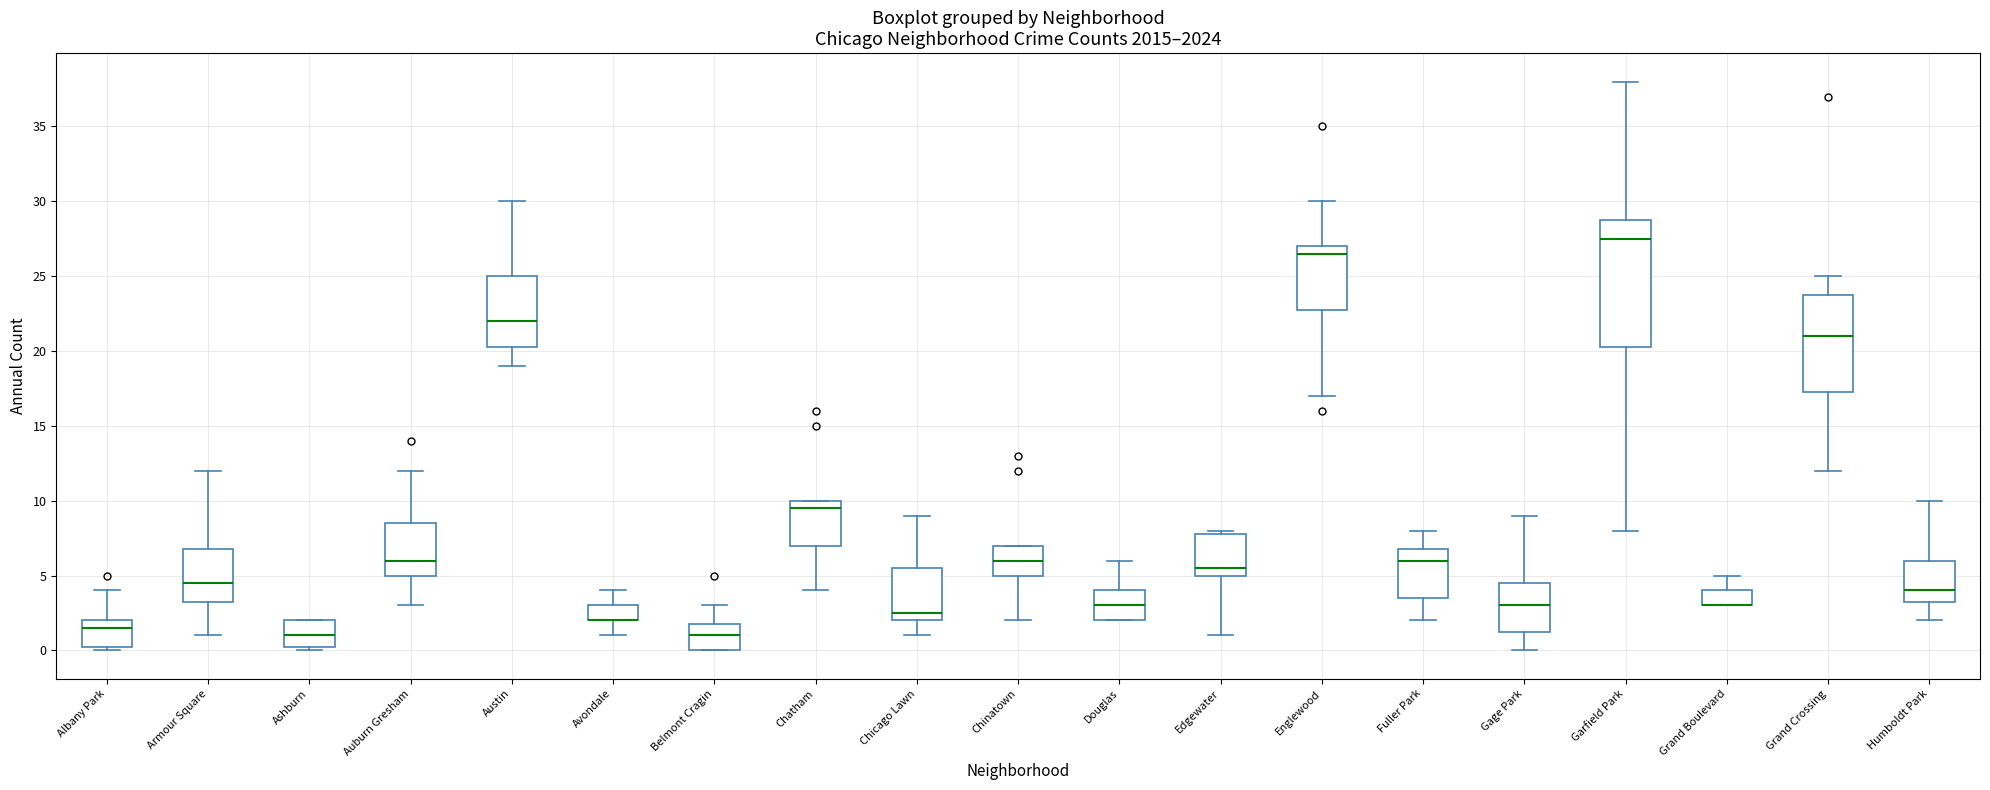

Reading left to right, transcribe this box plot: for each box, give where its median line is, the range the box spans, and where its two whiskers end, as read against the y-axis. The values are not printed on the chart, so give them approximately, as read against the axis.

Albany Park: median 1.5, box 0.5 to 2.0, whiskers 0.0 to 4.0
Armour Square: median 4.5, box 3.5 to 7.0, whiskers 1.0 to 12.0
Ashburn: median 1.0, box 0.5 to 2.0, whiskers 0.0 to 2.0
Auburn Gresham: median 6.0, box 5.0 to 8.5, whiskers 3.0 to 12.0
Austin: median 22.0, box 20.5 to 25.0, whiskers 19.0 to 30.0
Avondale: median 2.0 (drawn on the box's lower edge), box 2.0 to 3.0, whiskers 1.0 to 4.0
Belmont Cragin: median 1.0, box 0.0 to 2.0, whiskers 0.0 to 3.0
Chatham: median 9.5, box 7.0 to 10.0, whiskers 4.0 to 10.0
Chicago Lawn: median 2.5, box 2.0 to 5.5, whiskers 1.0 to 9.0
Chinatown: median 6.0, box 5.0 to 7.0, whiskers 2.0 to 7.0
Douglas: median 3.0, box 2.0 to 4.0, whiskers 2.0 to 6.0
Edgewater: median 5.5, box 5.0 to 8.0, whiskers 1.0 to 8.0 (just above the box's upper edge)
Englewood: median 26.5, box 23.0 to 27.0, whiskers 17.0 to 30.0
Fuller Park: median 6.0, box 3.5 to 7.0, whiskers 2.0 to 8.0
Gage Park: median 3.0, box 1.5 to 4.5, whiskers 0.0 to 9.0
Garfield Park: median 27.5, box 20.5 to 29.0, whiskers 8.0 to 38.0
Grand Boulevard: median 3.0 (drawn on the box's lower edge), box 3.0 to 4.0, whiskers 3.0 to 5.0
Grand Crossing: median 21.0, box 17.5 to 24.0, whiskers 12.0 to 25.0
Humboldt Park: median 4.0, box 3.5 to 6.0, whiskers 2.0 to 10.0